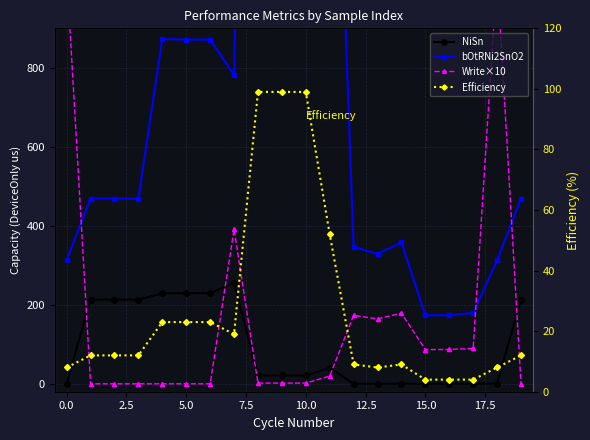

What is the difference between the second highest and minimum values in the bOtRNi2SnO2 series?

3618.9